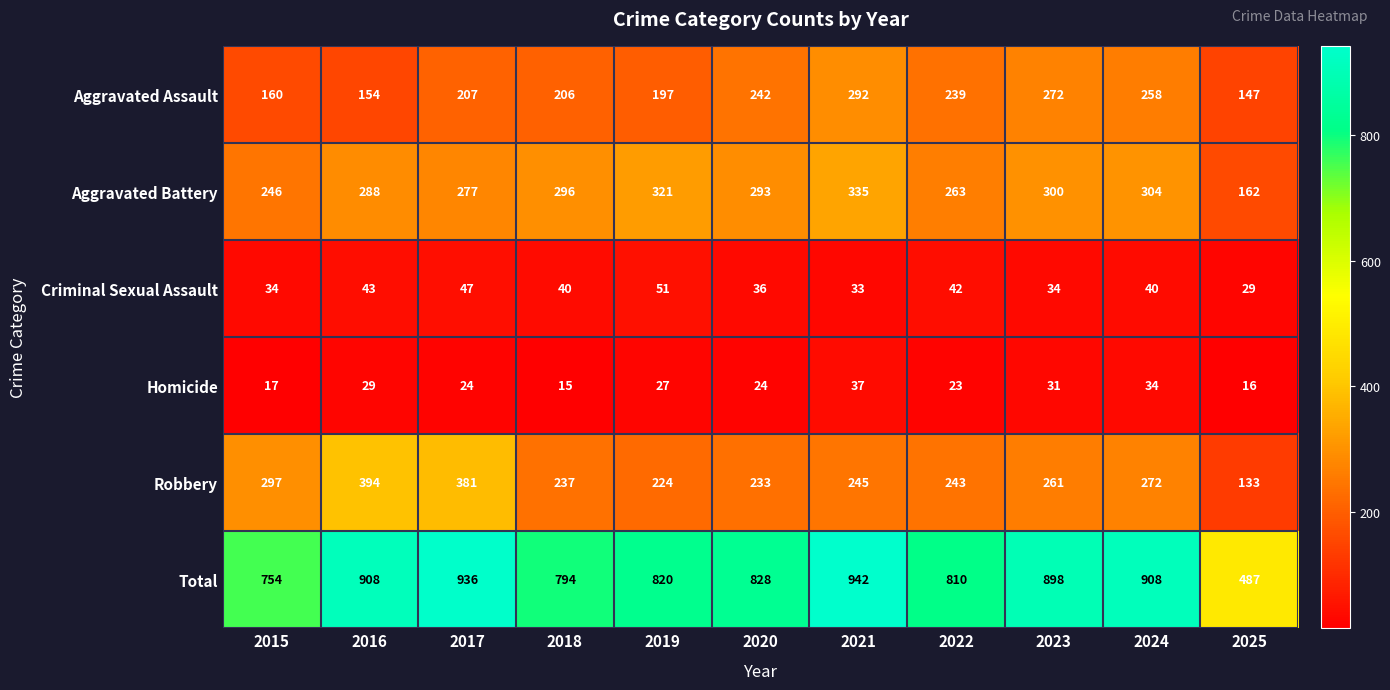

Between 2015 and 2023, which series saw the biggest shift?

Total